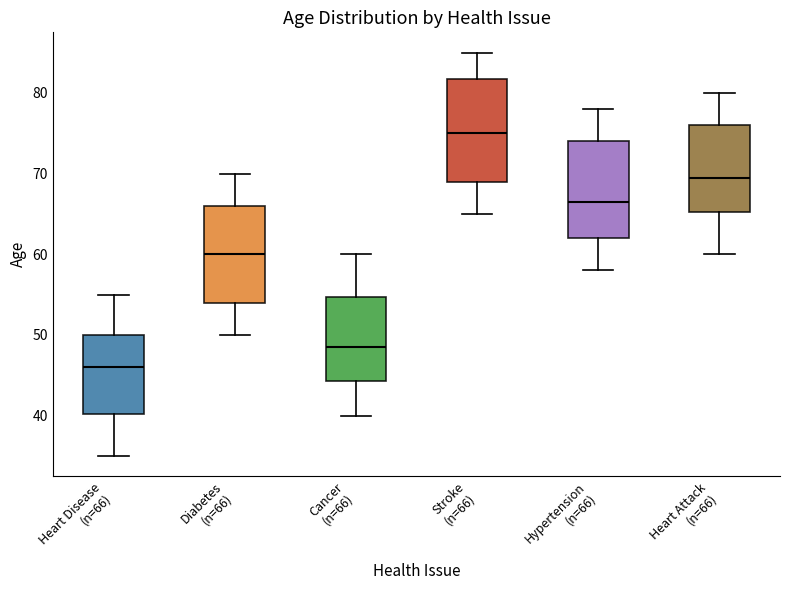

Where is the upper edge of the box for Diabetes (n=66) on the y-axis? The values are not printed on the chart, so give them approximately, as read against the axis.

66